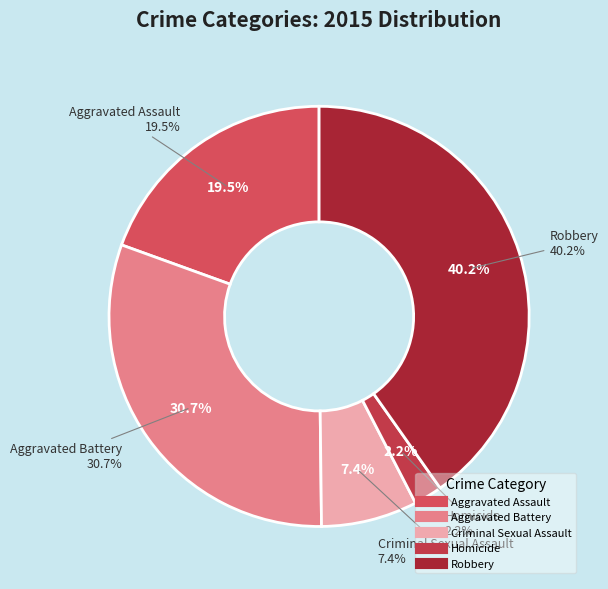

Do Aggravated Battery and Criminal Sexual Assault together represent more than half of the pie?

No